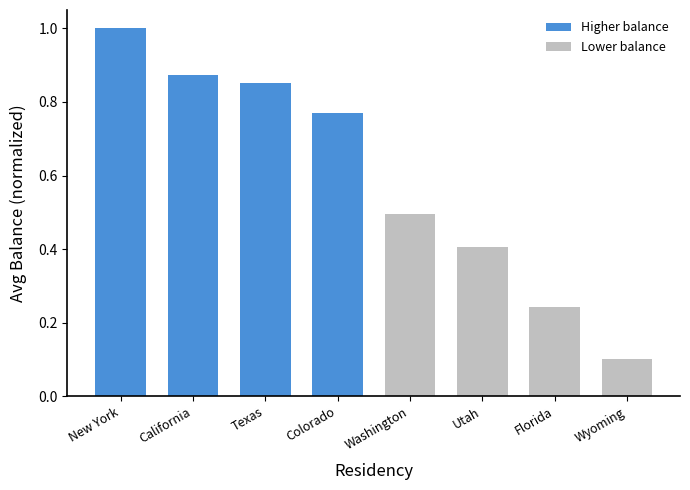

At which label is the value closest to 0?

Wyoming